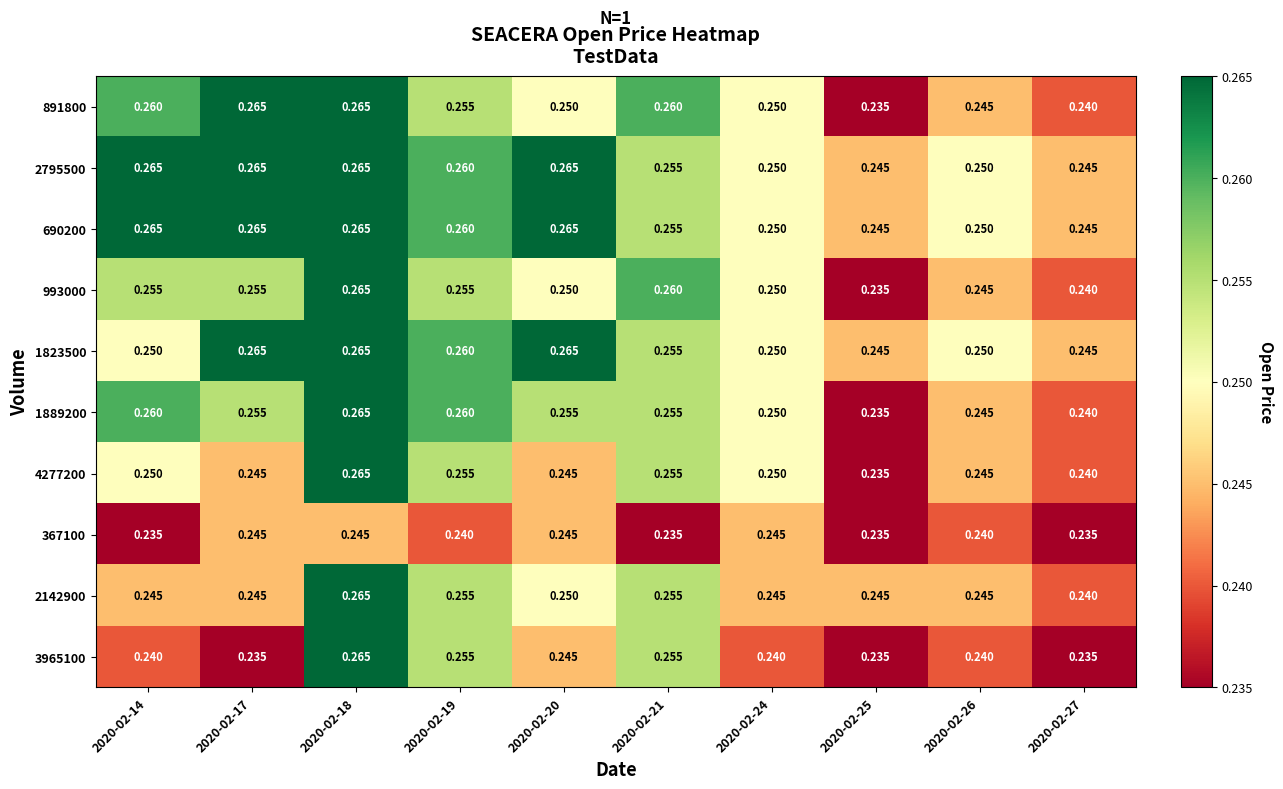

Between 2020-02-24 and 2020-02-27, which series saw the biggest shift?

891800